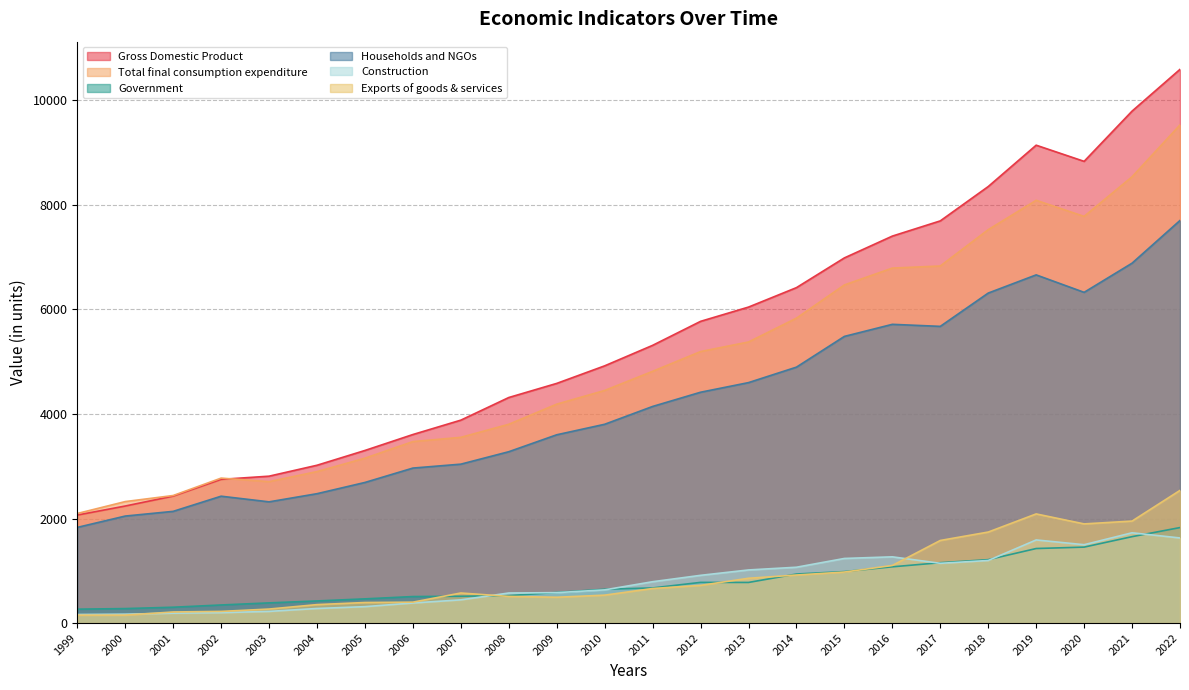

What is the sum of all Construction values?

19233